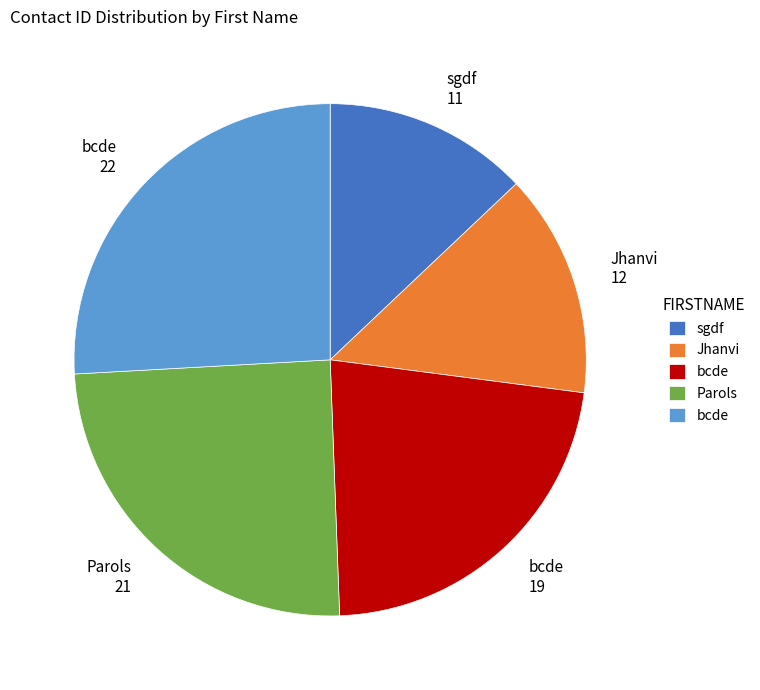

Is there a majority slice in this chart?

No